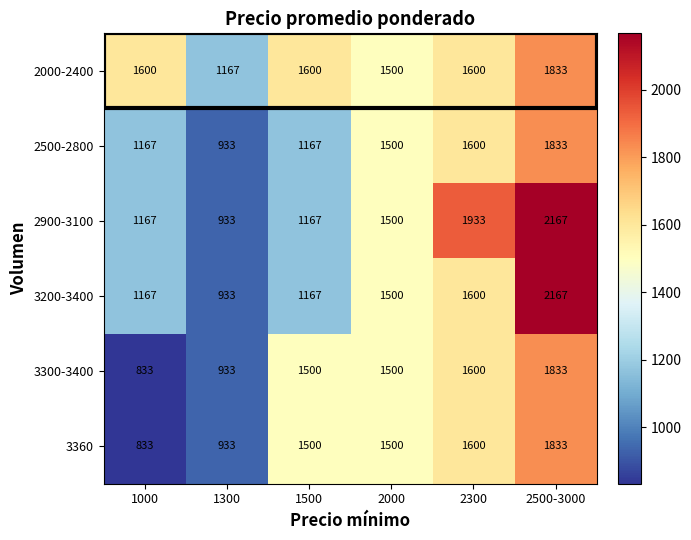

At which label is 2500-2800 closest to 1383?

2000